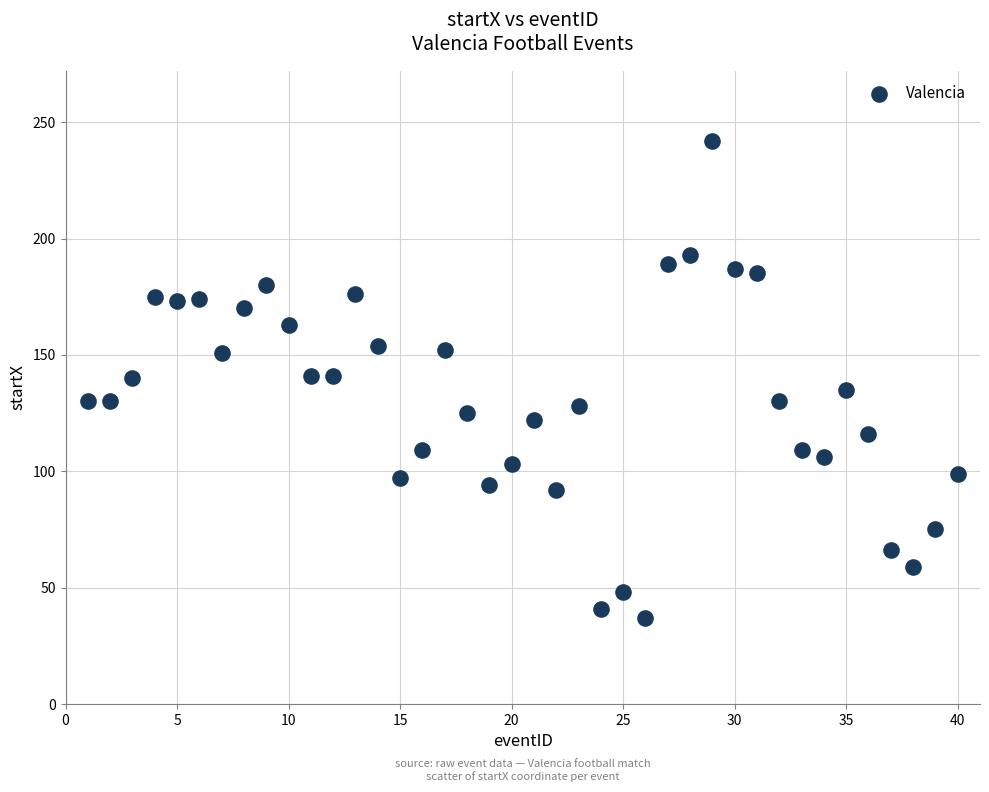

What is the range of Y values (max minus min)?

205